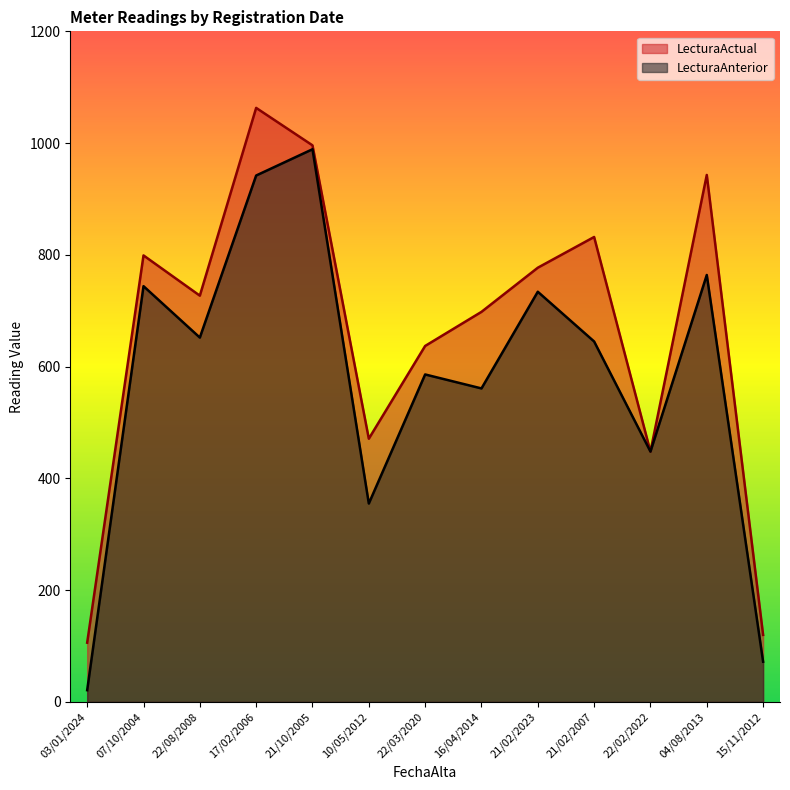

Does the chart have visible grid lines?

No